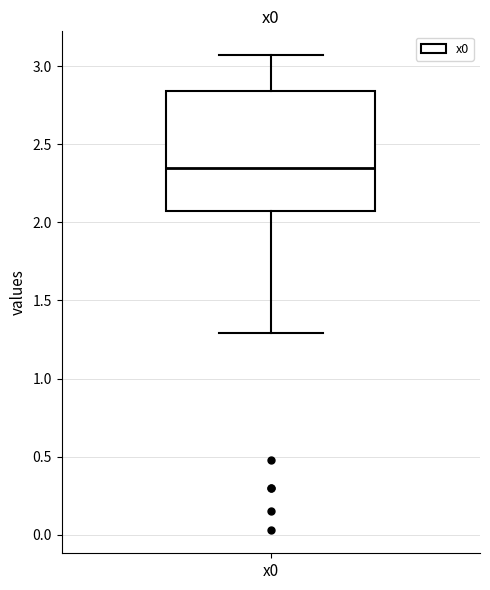

Read this box plot against the y-axis: the position of the median line, the range covered by the box, and the ends of both whiskers. The values are not printed on the chart, so give them approximately, as read against the axis.

median 2.35, box 2.05 to 2.85, whiskers 1.30 to 3.05